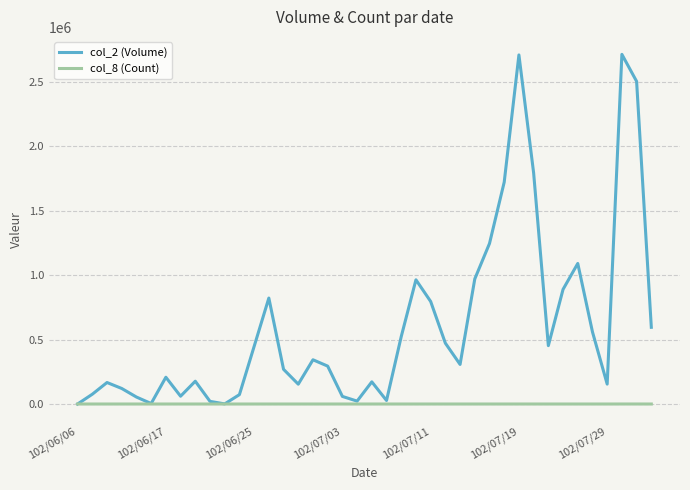

Which series has the largest total across all categories?

col_2 (Volume)